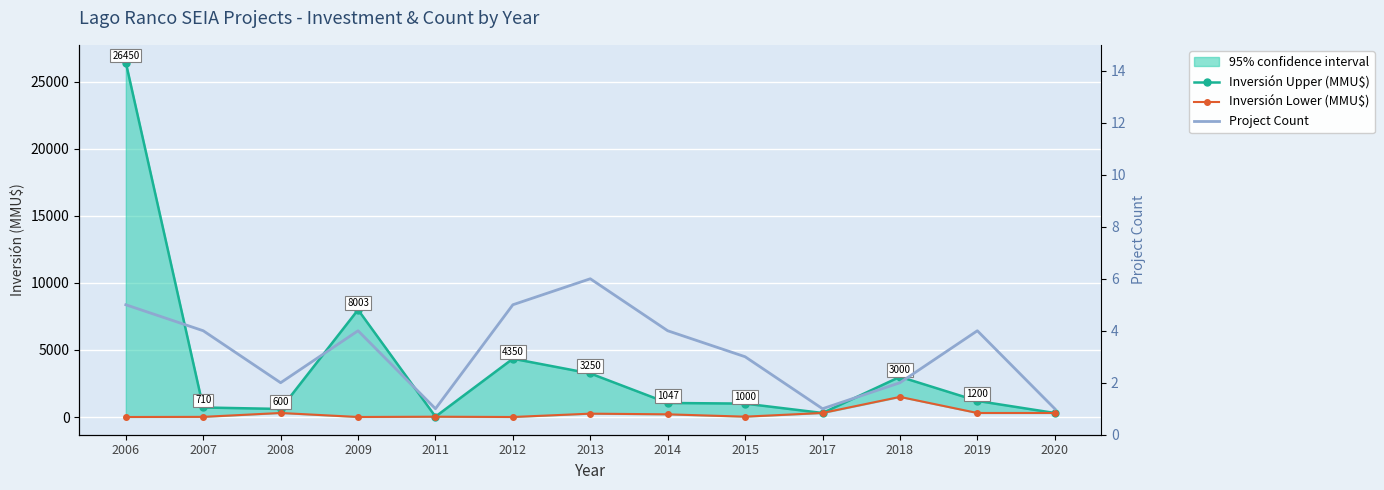

How many distinct data groups are displayed?

3